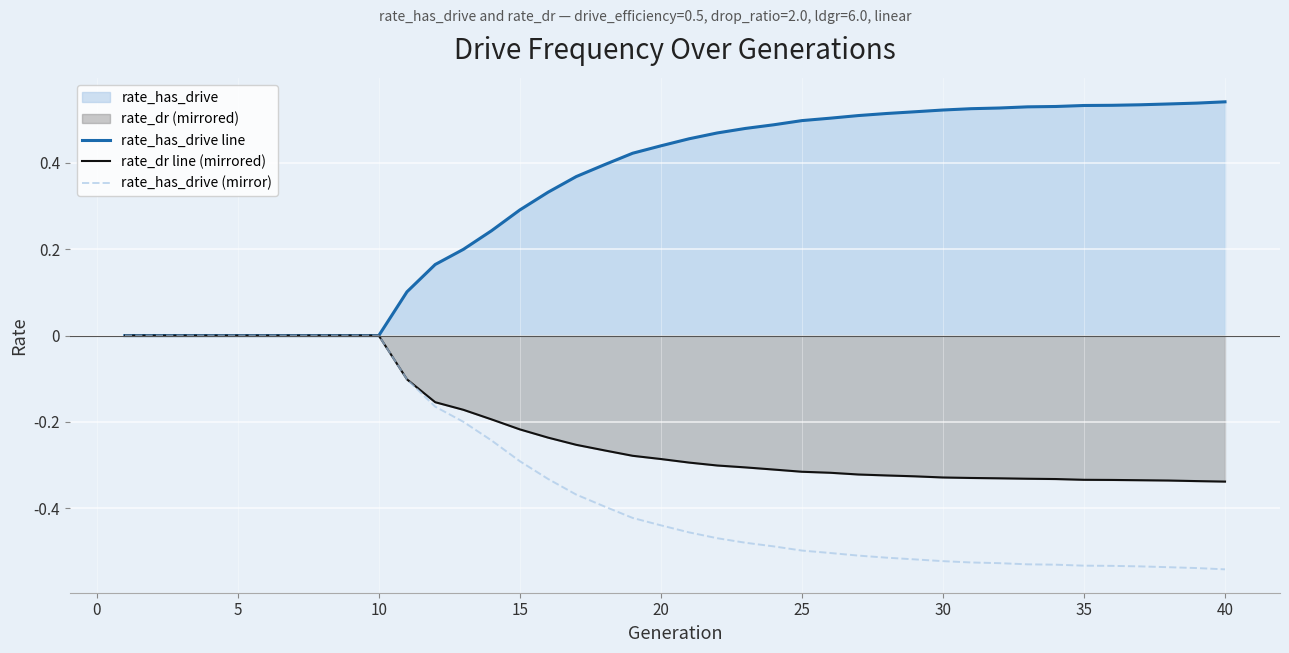

True or false: rate_has_drive line has more than 0 interior local peaks.

False